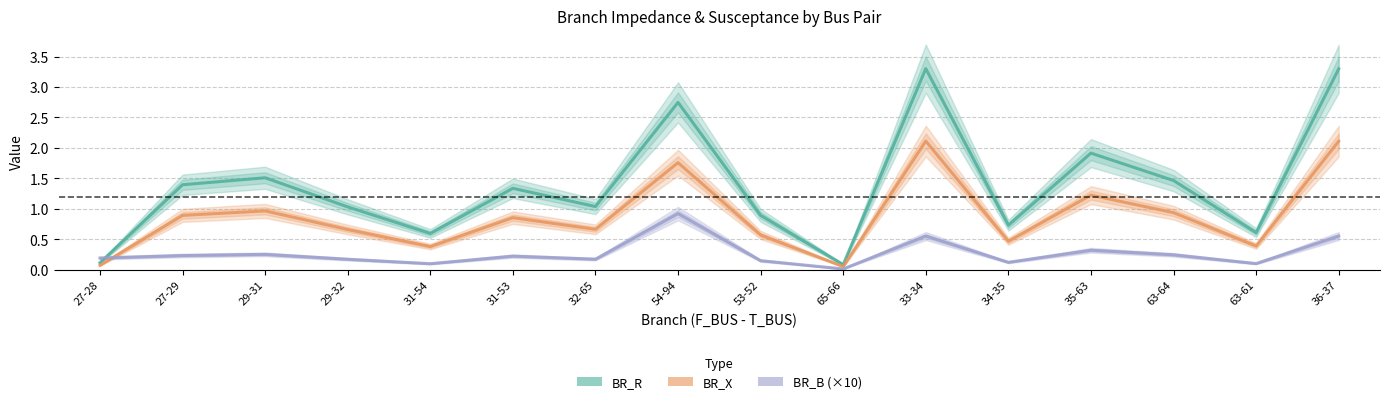

True or false: BR_X has a value of 0.7 at 32-65.

True